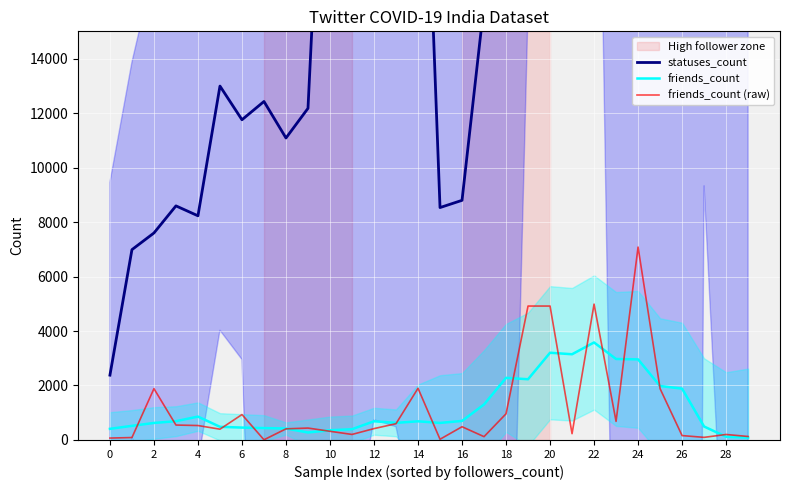

What is the sum of the friends_count values at 26 and 28?

2001.8